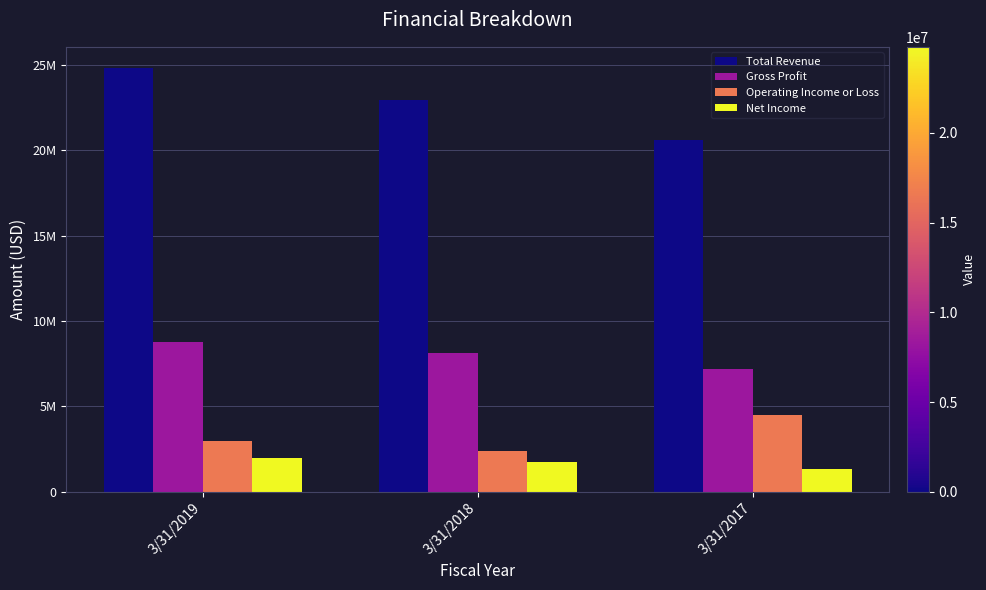

Which has a higher value, 3/31/2018 or 3/31/2019?

3/31/2019